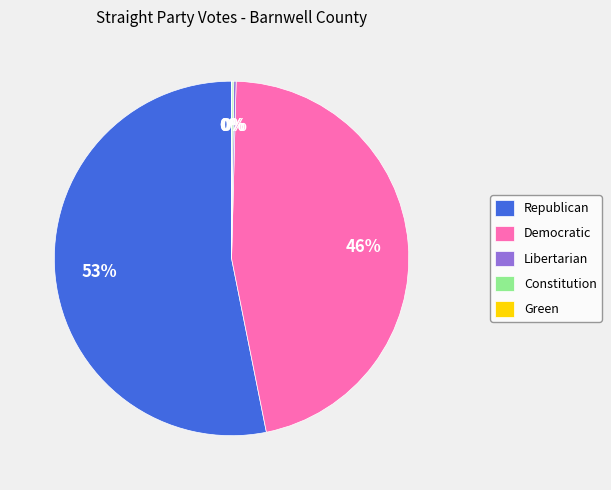

What percentage is the Democratic slice, to the nearest percent?

46%